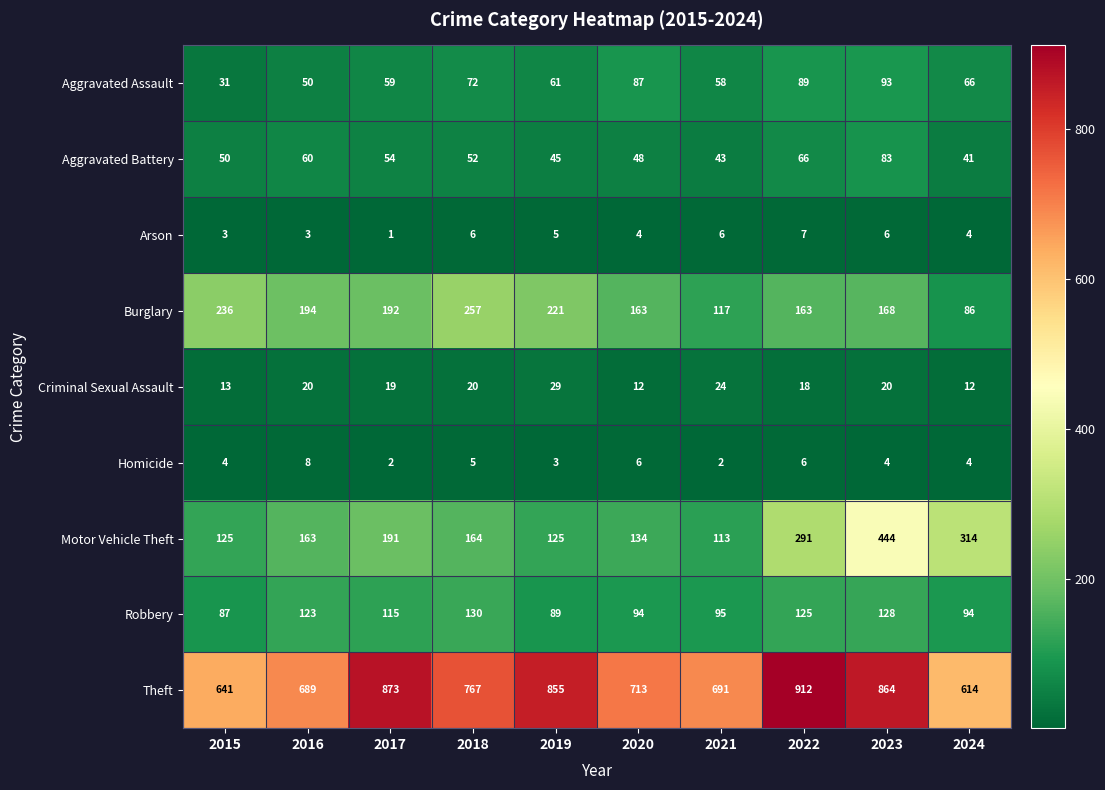

Between 2015 and 2022, which series saw the biggest shift?

Theft